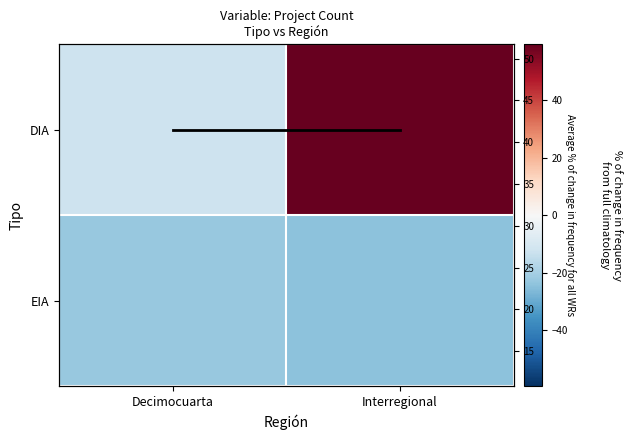

Where is DIA nearest to the value 23?

Decimocuarta